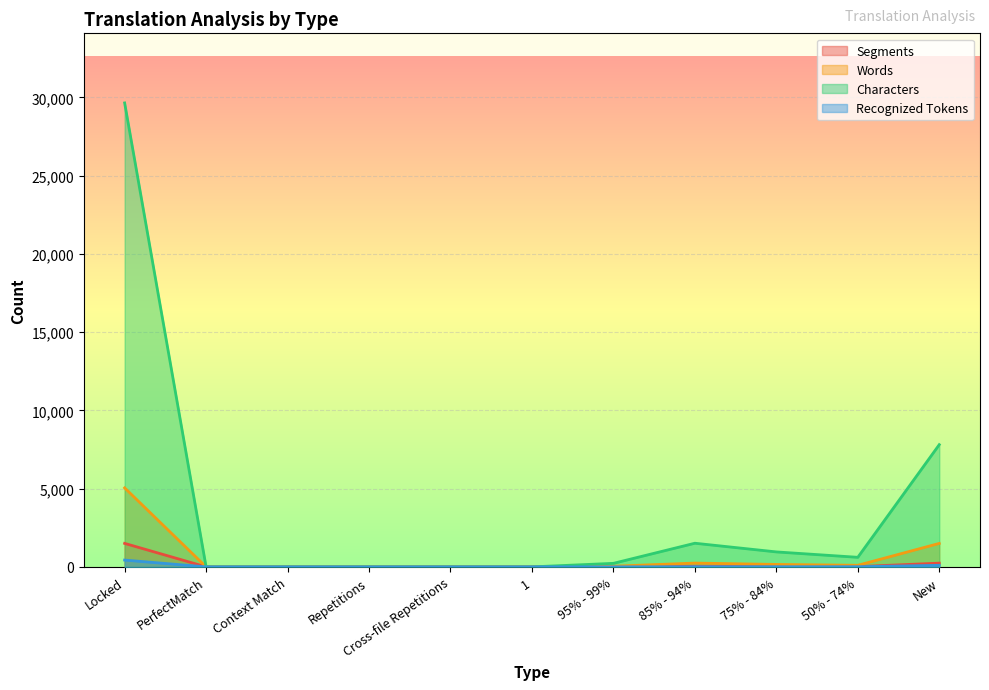

In Recognized Tokens, how many points are lower than both neighbors (excluding endpoints)?

1